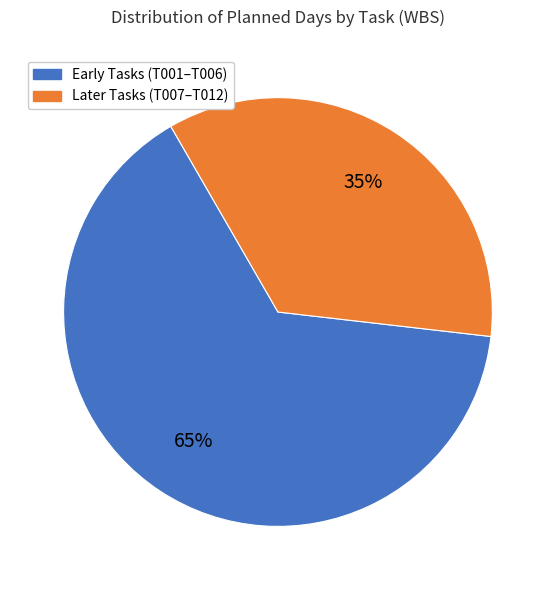

To the nearest percent, what is the average slice percentage?

50%